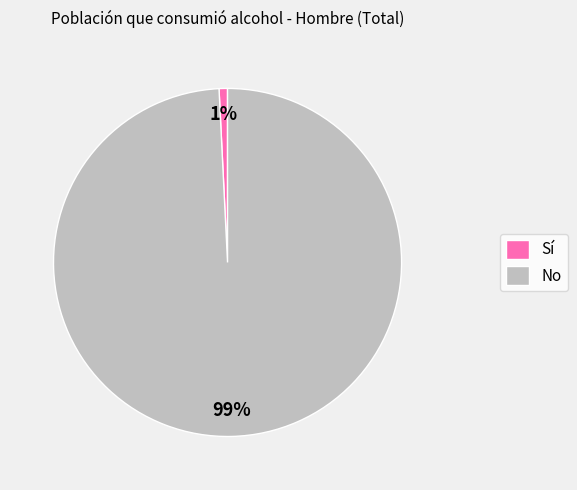

Rank the categories by value from highest to lowest.

No, Sí